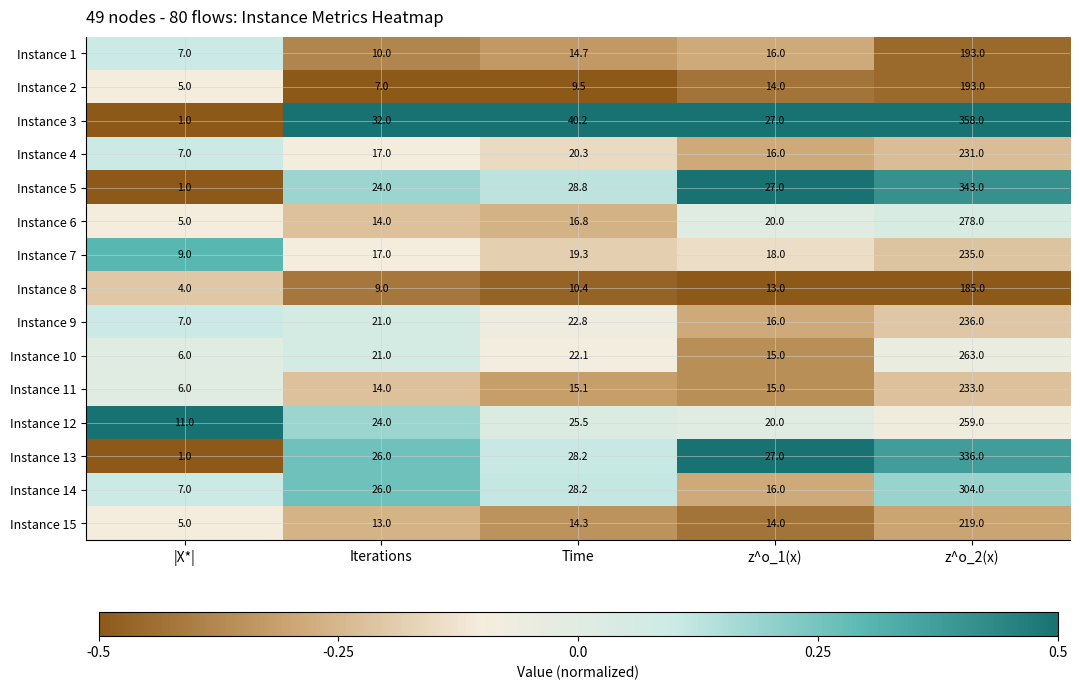

How many series are shown in this chart?

15